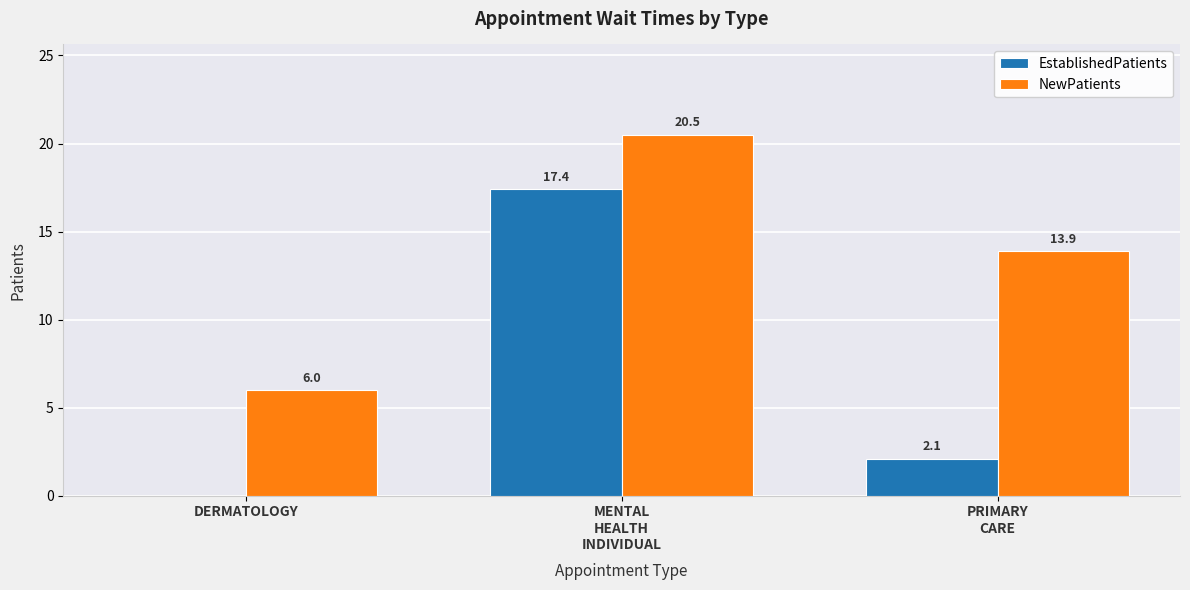

Is it true that EstablishedPatients equals 0.0 at DERMATOLOGY?

True